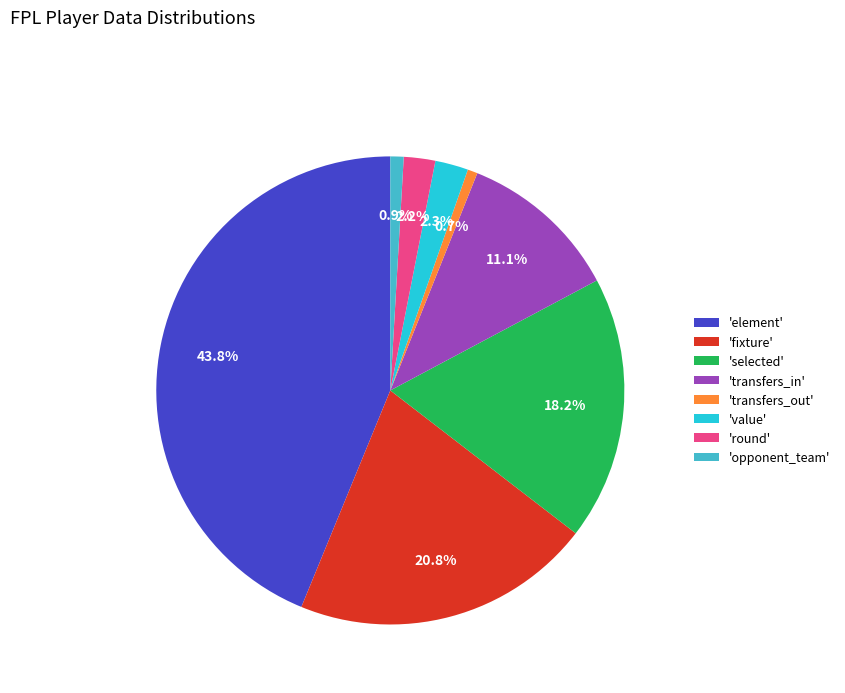

How much of the chart is everything except 'value'?

97.7%